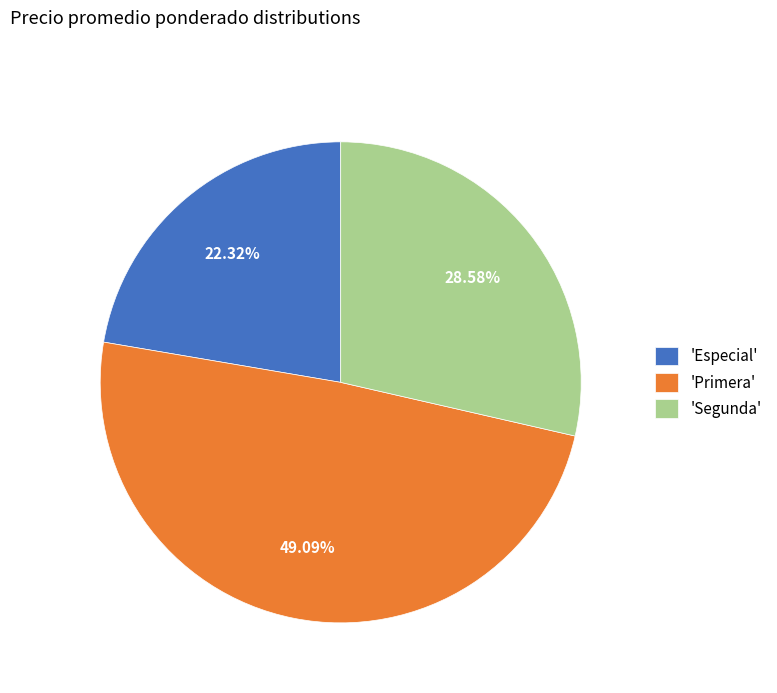

What is the largest slice in the pie chart?

'Primera'